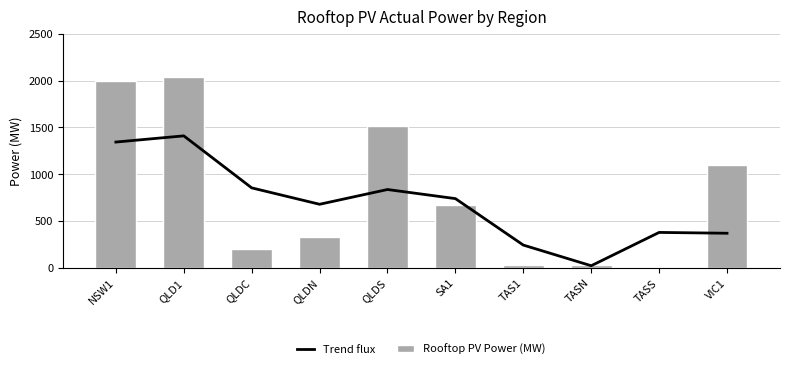

Reading left to right, what are all the values shown in this chart?

Trend flux: 1344.2	1410.3	855.1	679.9	837.5	740.4	244.4	23.8	379.5	370.7
Rooftop PV Power (MW): 1992.7	2039.8	198.3	327.1	1514.4	671.0	35.7	26.4	9.3	1102.7